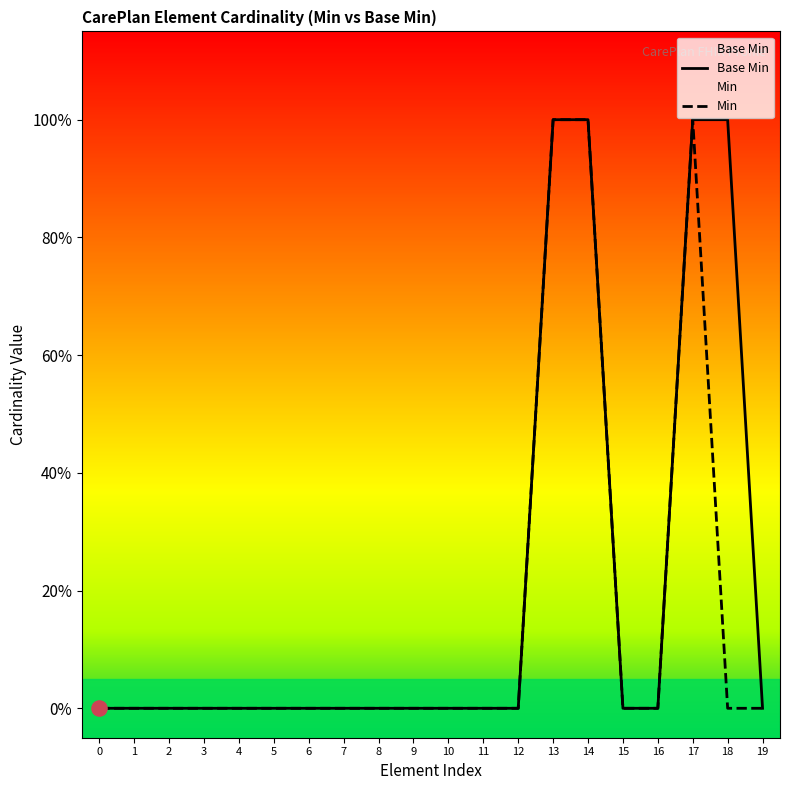

Which series contains the lowest Y value?

Base Min